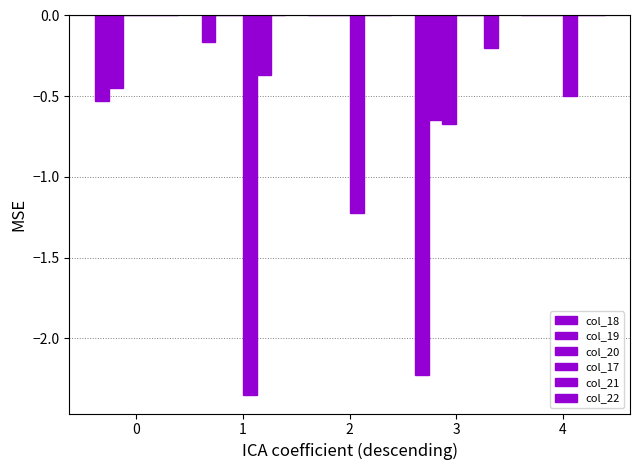

Between 0 and 4, which is larger?

4